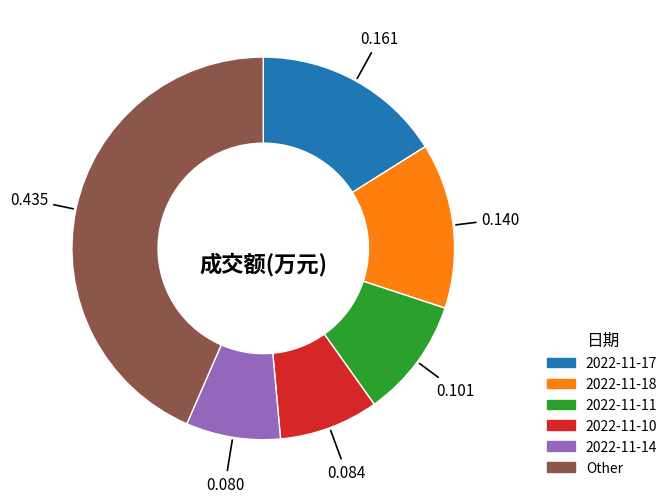

Is there any slice that represents more than half of the pie?

No